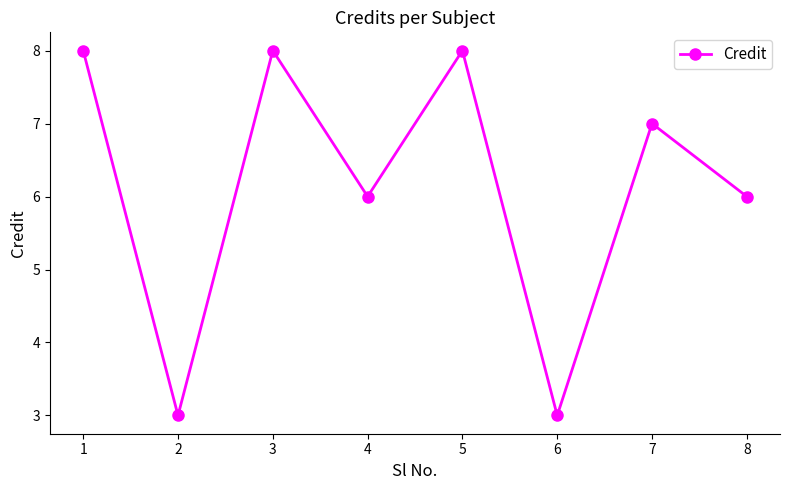

At which category does the data reach its first local valley?

2